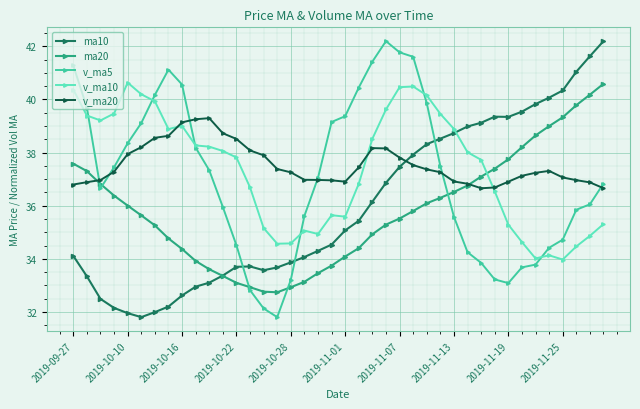

What is the difference between the maximum and second lowest values in the ma20 series?

7.8